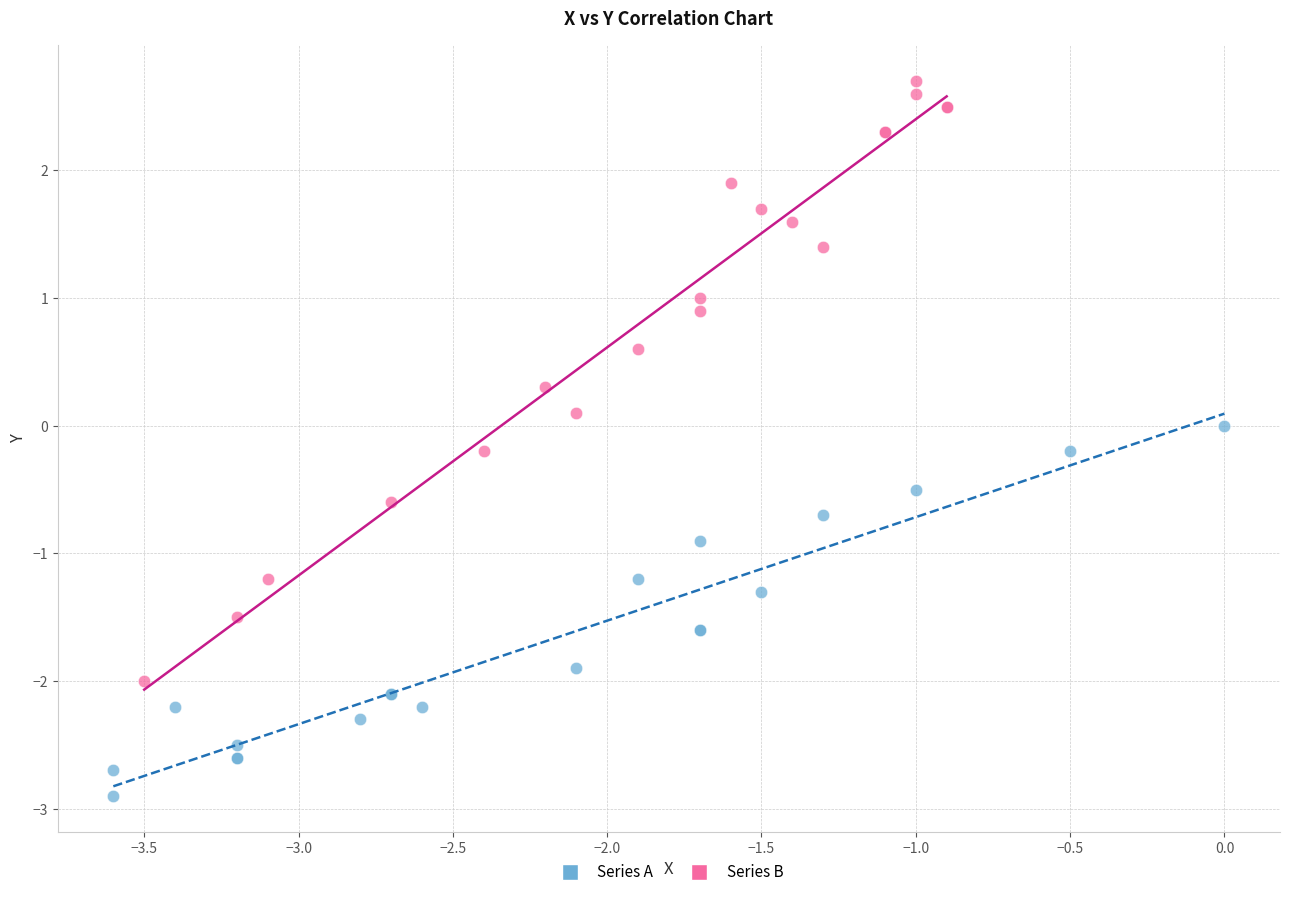

Which series reaches the maximum Y coordinate?

Series B